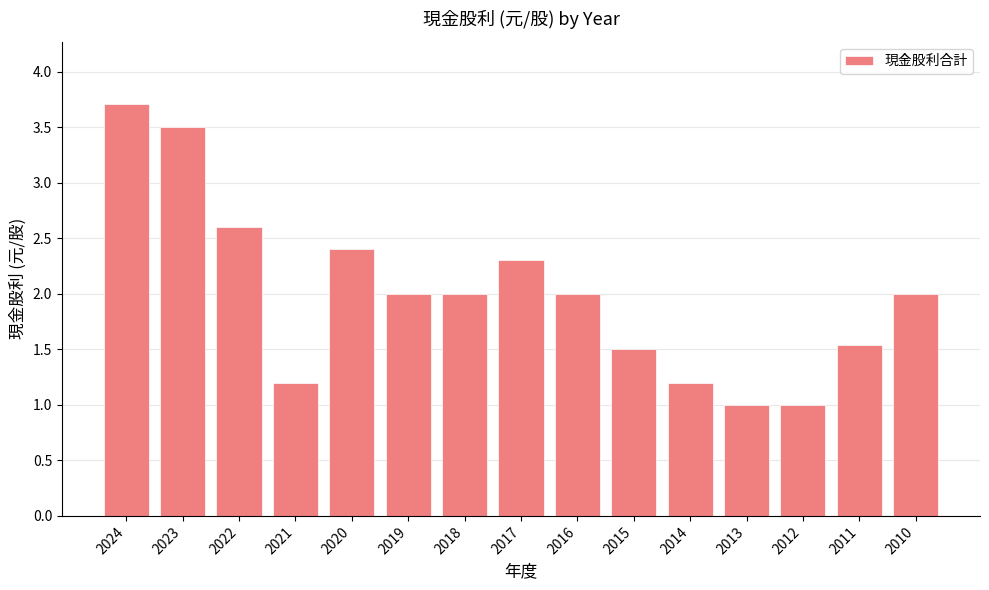

What is the difference between the second highest and second lowest values?

2.5